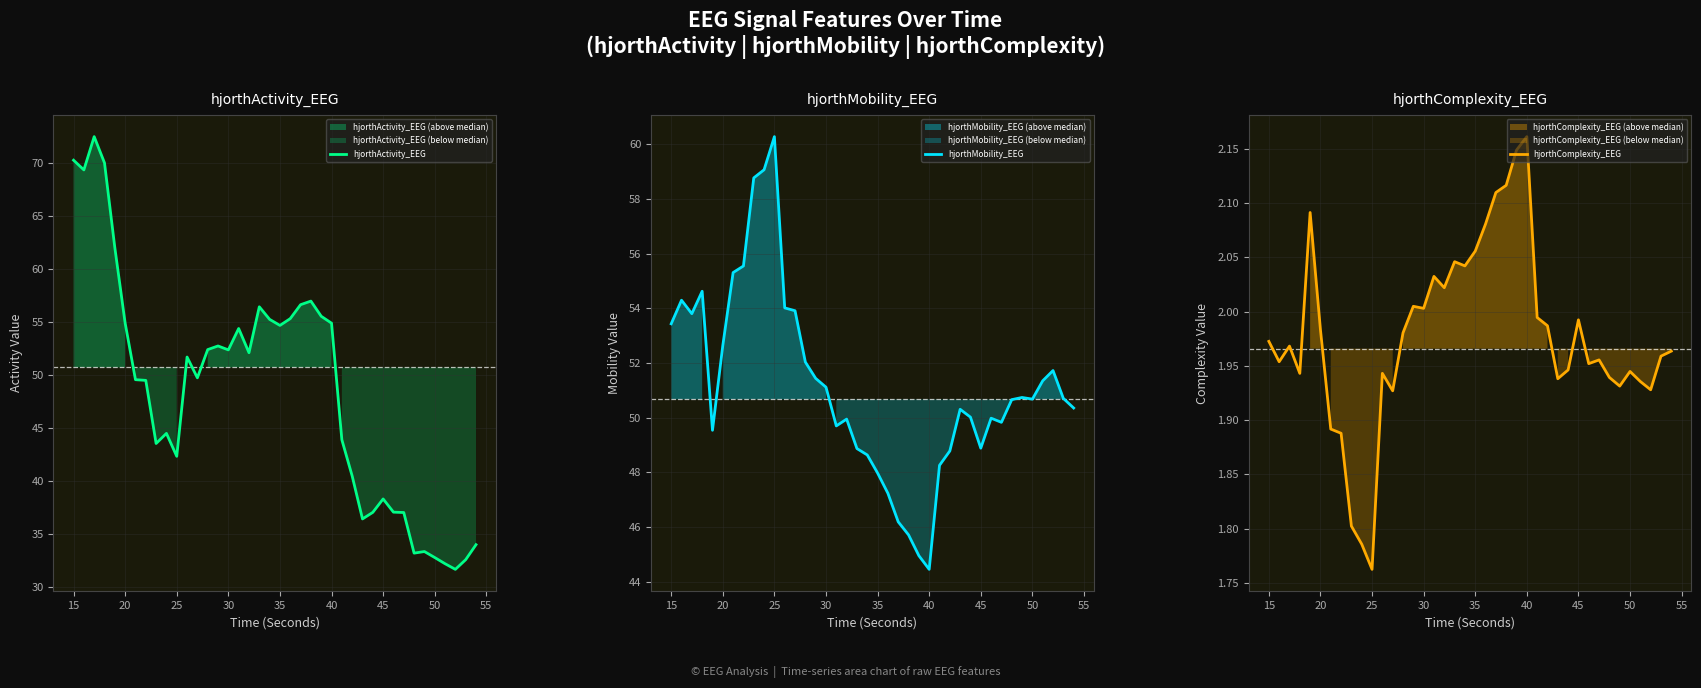

At which label does hjorthActivity_EEG first exceed 51?

15